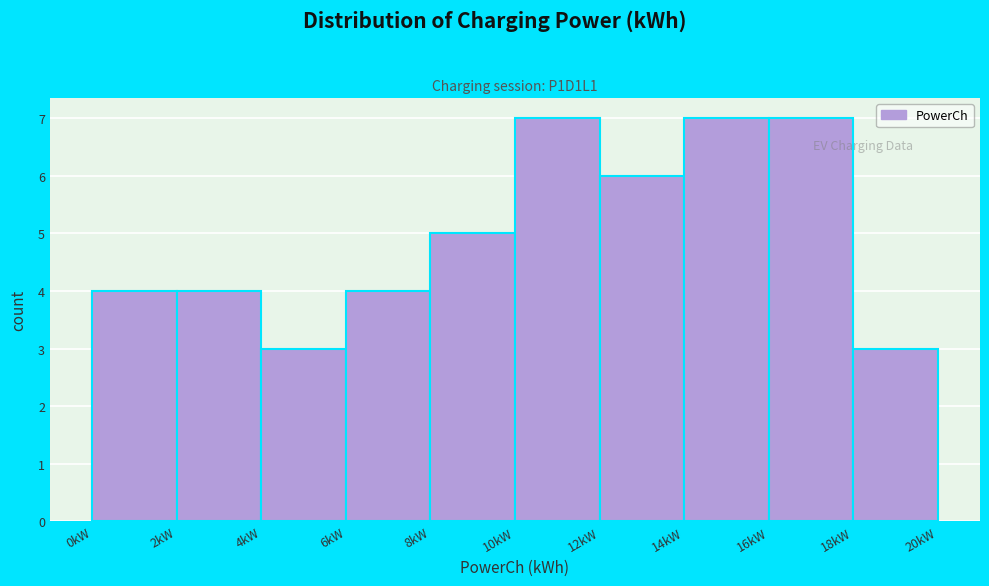

Reading left to right, transcribe this chart: for each bar, give the range it covers on the x-axis and its height. The values are not printed on the chart, so give them approximately, as read against the axis.

0 to 2: 4
2 to 4: 4
4 to 6: 3
6 to 8: 4
8 to 10: 5
10 to 12: 7
12 to 14: 6
14 to 16: 7
16 to 18: 7
18 to 20: 3